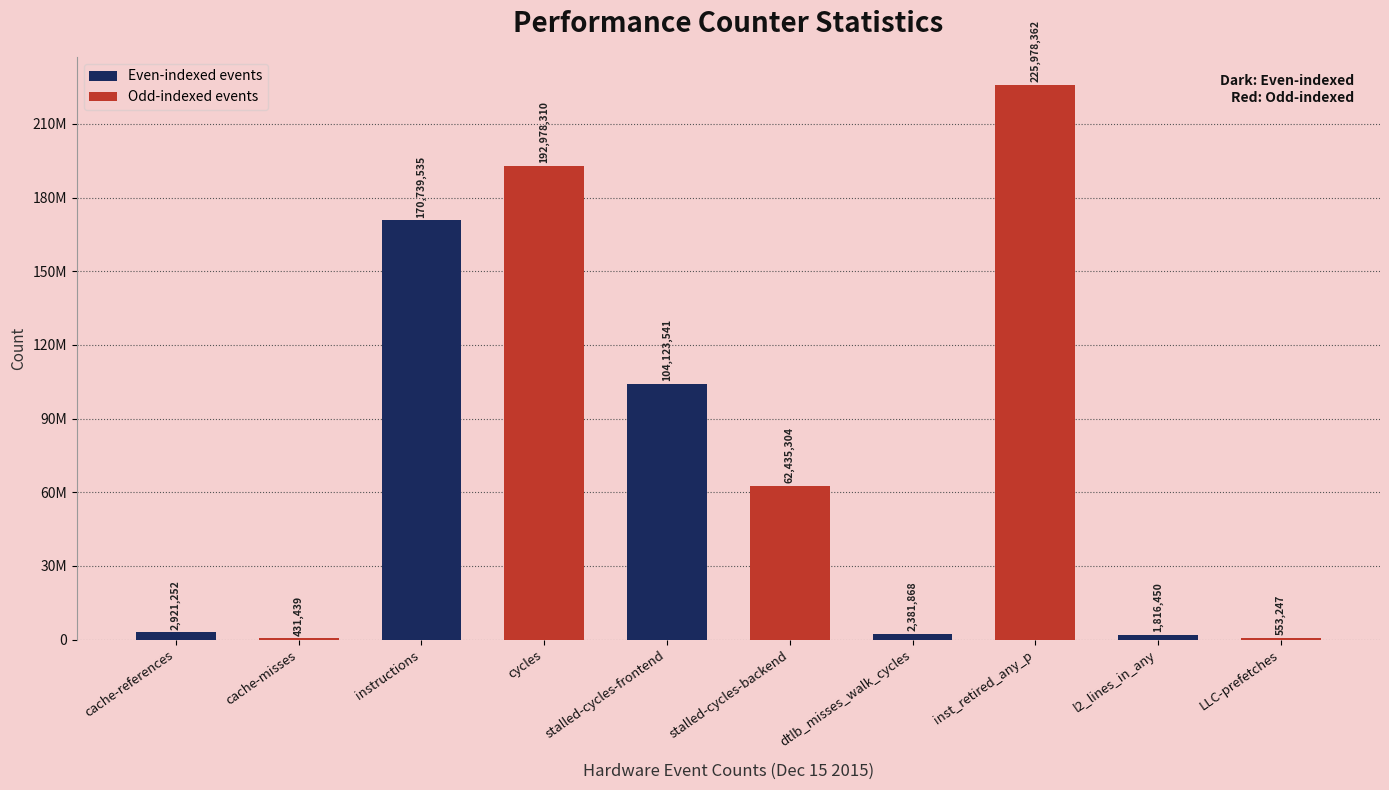

Are the bars horizontal?

No